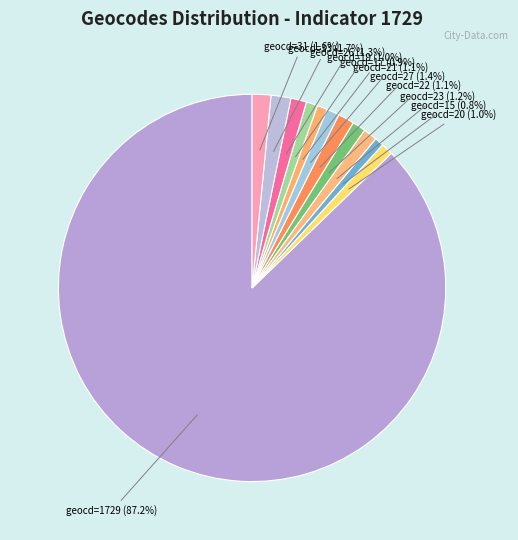

Which slice is the smallest?

geocd=15